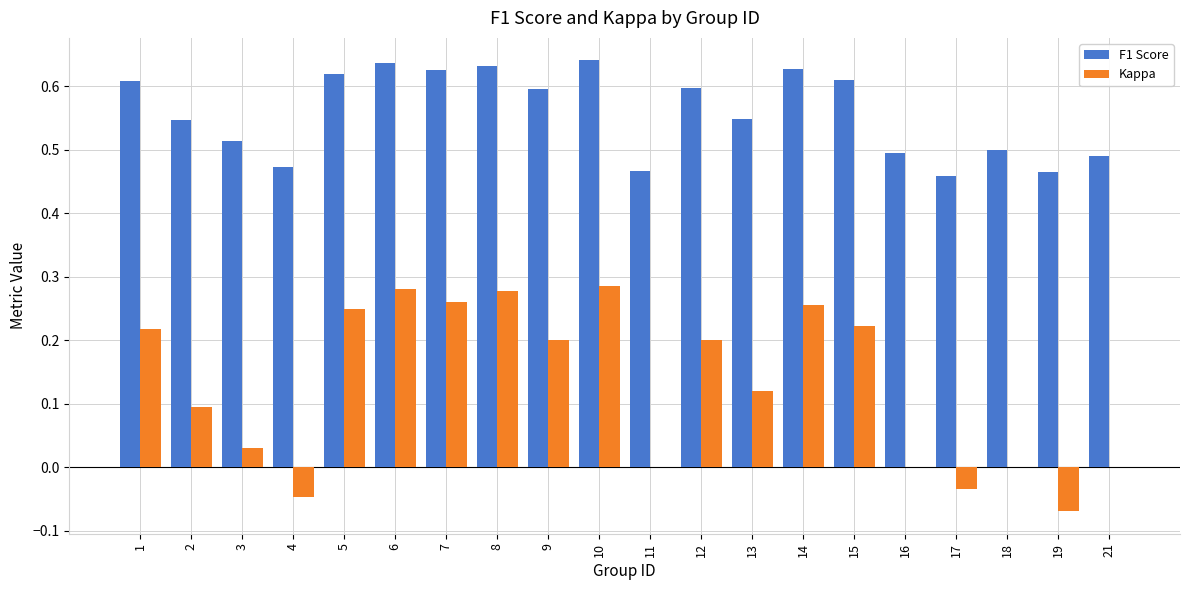

The Kappa series shows 0.1 at 10. True or false?

False